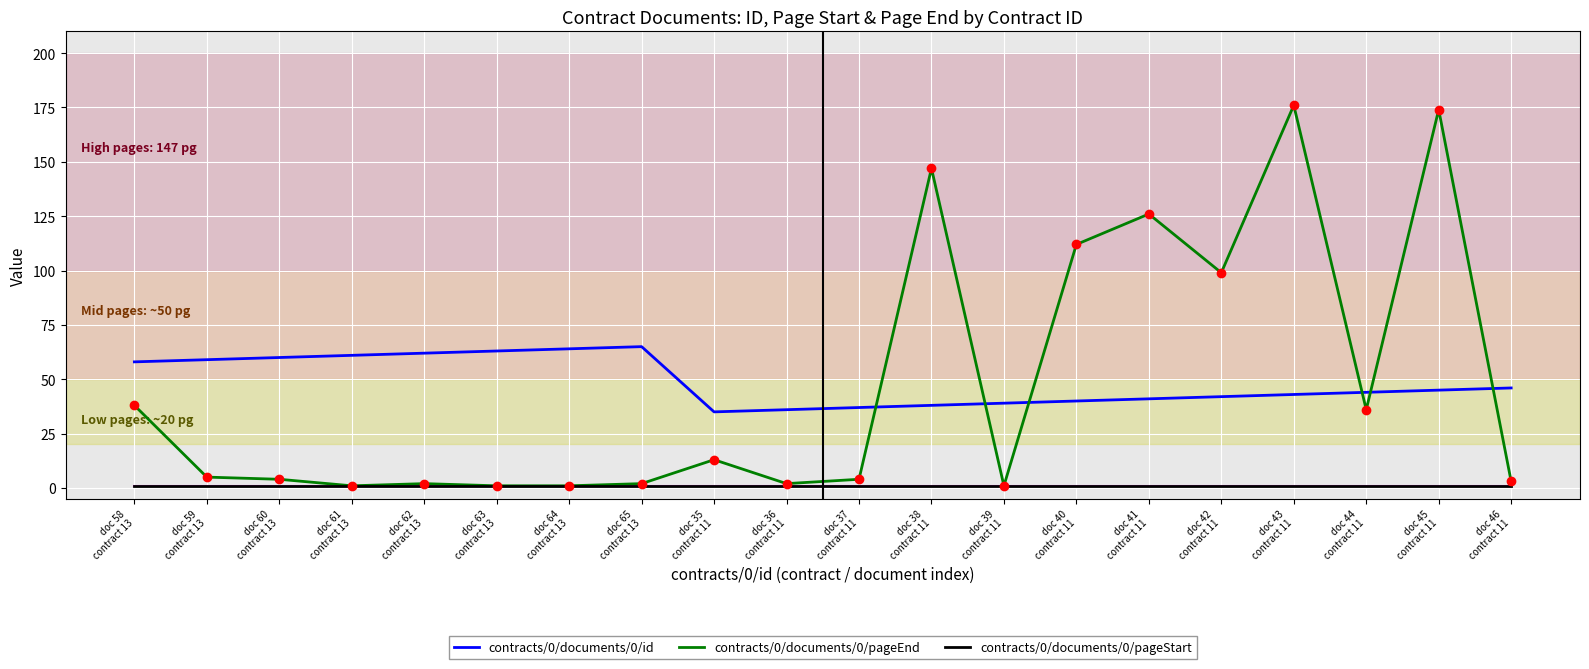

True or false: contracts/0/documents/0/pageStart and contracts/0/documents/0/id intersect in this chart.

False